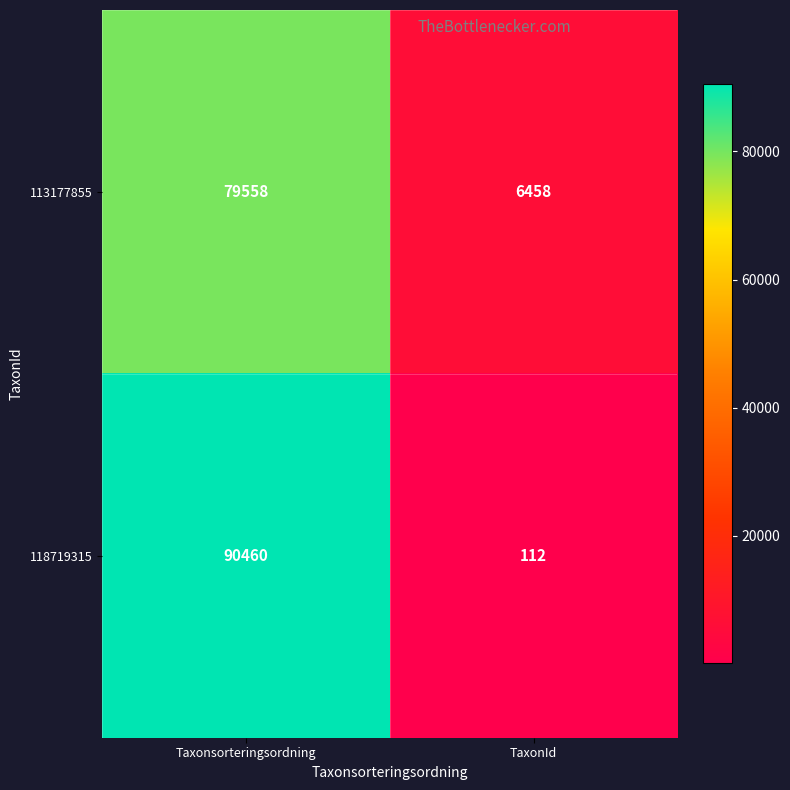

At how many categories does at least one series exceed 69969?

1